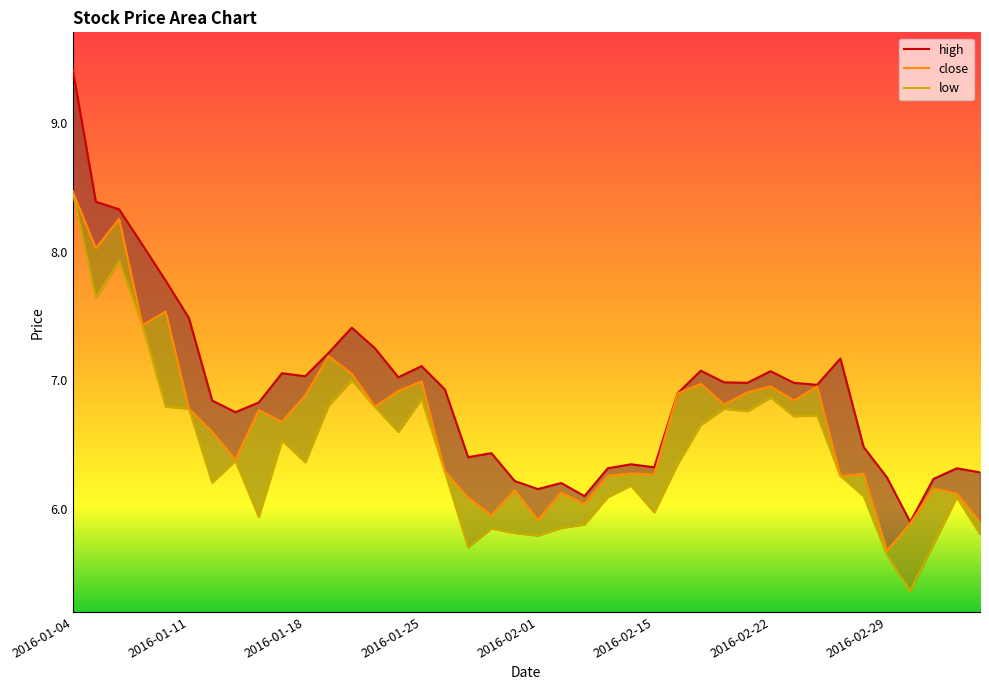

Reading right to left, transcribe all the data shown in this chart.

high: 6.3	6.3	6.2	5.9	6.2	6.5	7.2	7.0	7.0	7.1	7.0	7.0	7.1	6.9	6.3	6.3	6.3	6.1	6.2	6.2	6.2	6.4	6.4	6.9	7.1	7.0	7.2	7.4	7.2	7.0	7.1	6.8	6.8	6.8	7.5	7.8	8.1	8.3	8.4	9.4
close: 5.9	6.1	6.2	5.9	5.7	6.3	6.3	7.0	6.8	7.0	6.9	6.8	7.0	6.9	6.3	6.3	6.3	6.0	6.1	5.9	6.1	6.0	6.1	6.3	7.0	6.9	6.8	7.1	7.2	6.9	6.7	6.8	6.4	6.6	6.8	7.5	7.4	8.3	8.0	8.5
low: 5.8	6.1	5.7	5.4	5.6	6.1	6.3	6.7	6.7	6.9	6.8	6.8	6.7	6.3	6.0	6.2	6.1	5.9	5.9	5.8	5.8	5.8	5.7	6.3	6.9	6.6	6.8	7.0	6.8	6.4	6.5	5.9	6.4	6.2	6.8	6.8	7.4	7.9	7.6	8.5